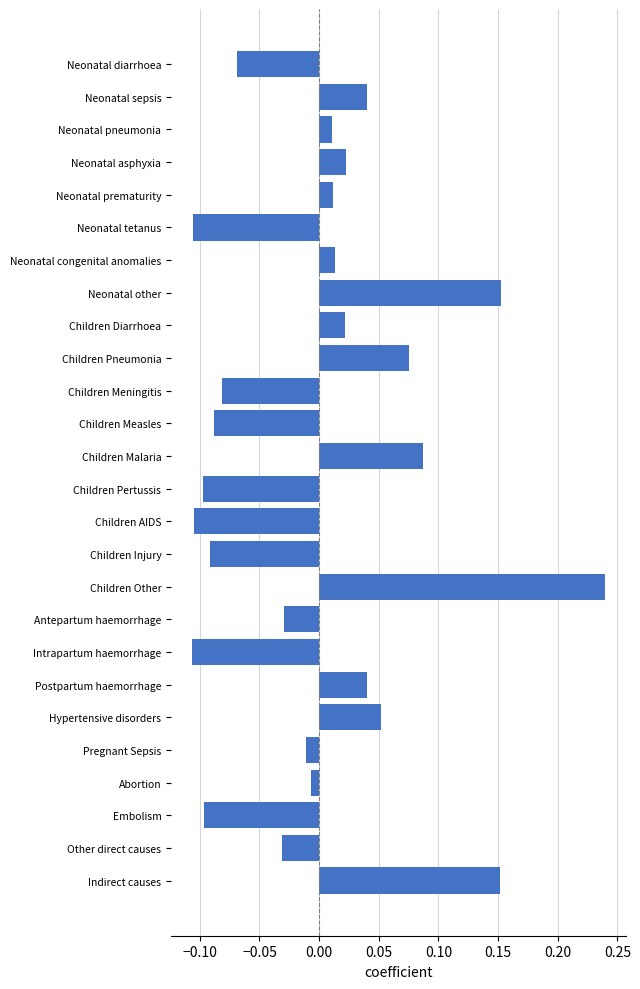

Between Embolism and Other direct causes, which is larger?

Other direct causes